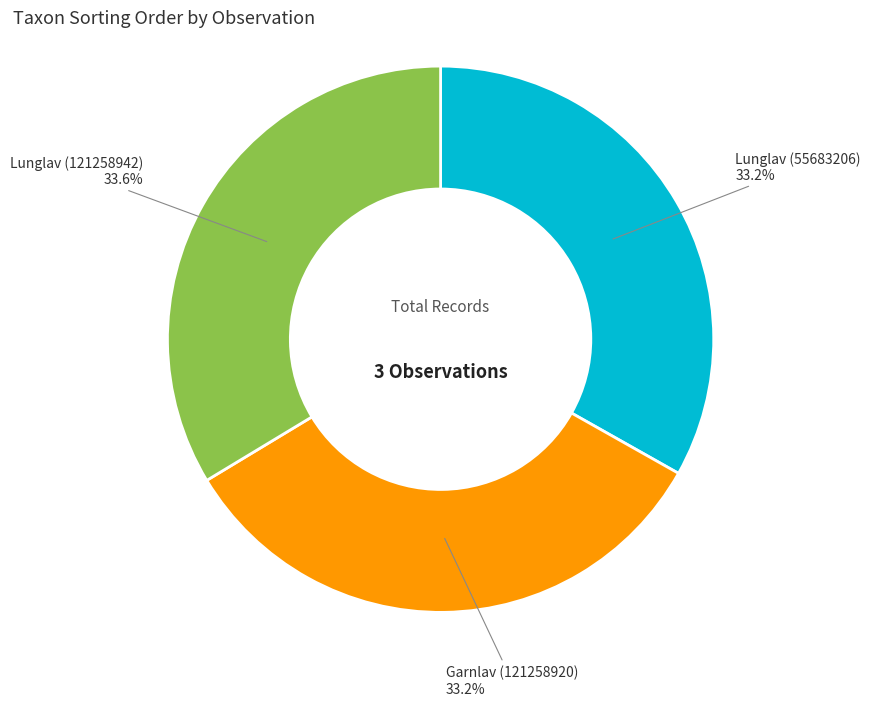

Approximately how many times larger is the value at Lunglav (121258942) compared to Lunglav (55683206)?

1.0